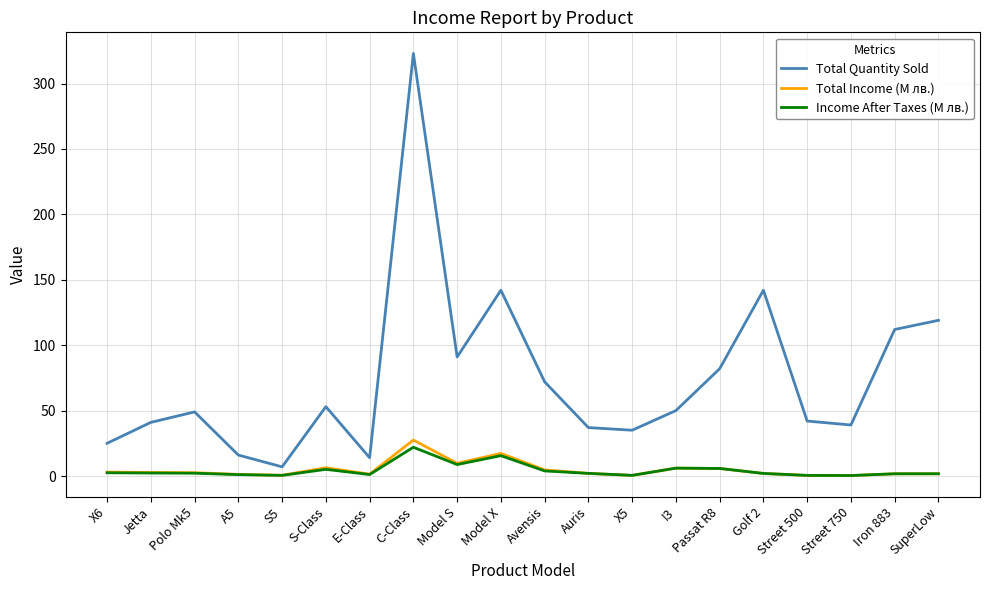

What are all the series names shown in the legend?

Total Quantity Sold, Total Income (M лв.), Income After Taxes (M лв.)